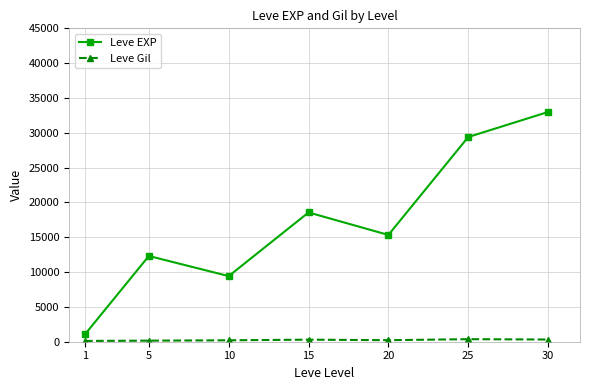

At which category does Leve EXP reach its first local valley?

10